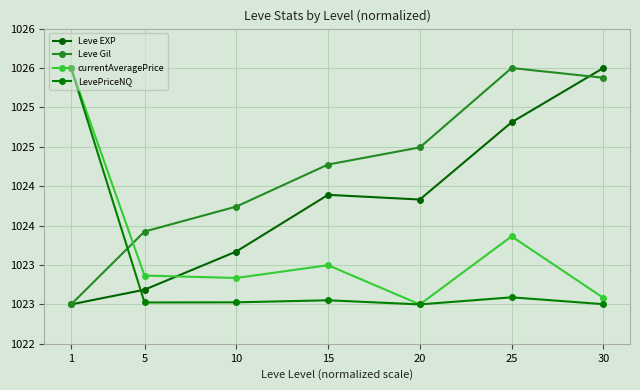

At 20, list the series in order from smallest to largest.

currentAveragePrice, LevePriceNQ, Leve EXP, Leve Gil